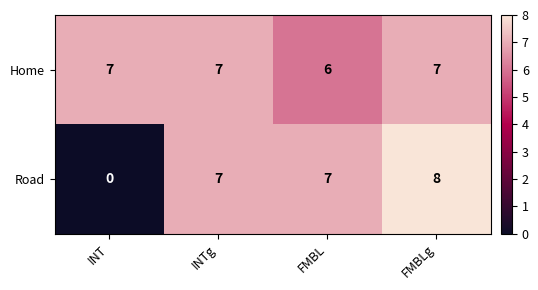

Which series has the largest total across all categories?

Home